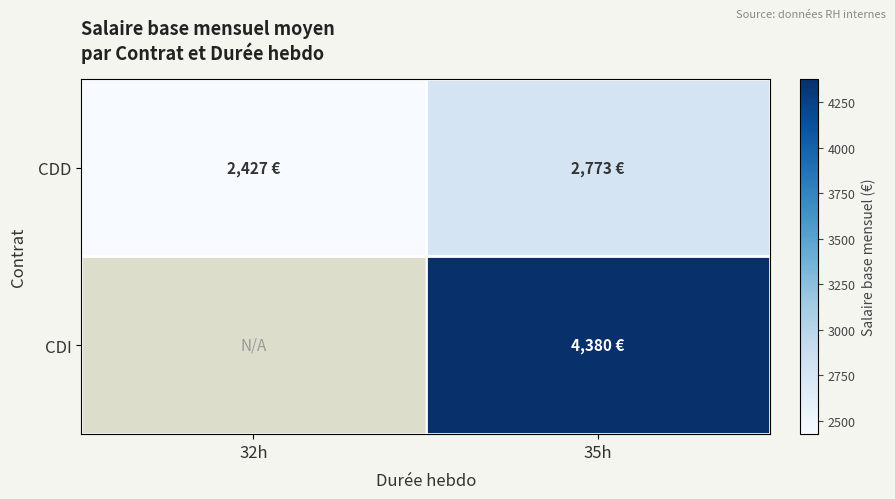

Rank the series at 35h from highest to lowest value.

CDI, CDD